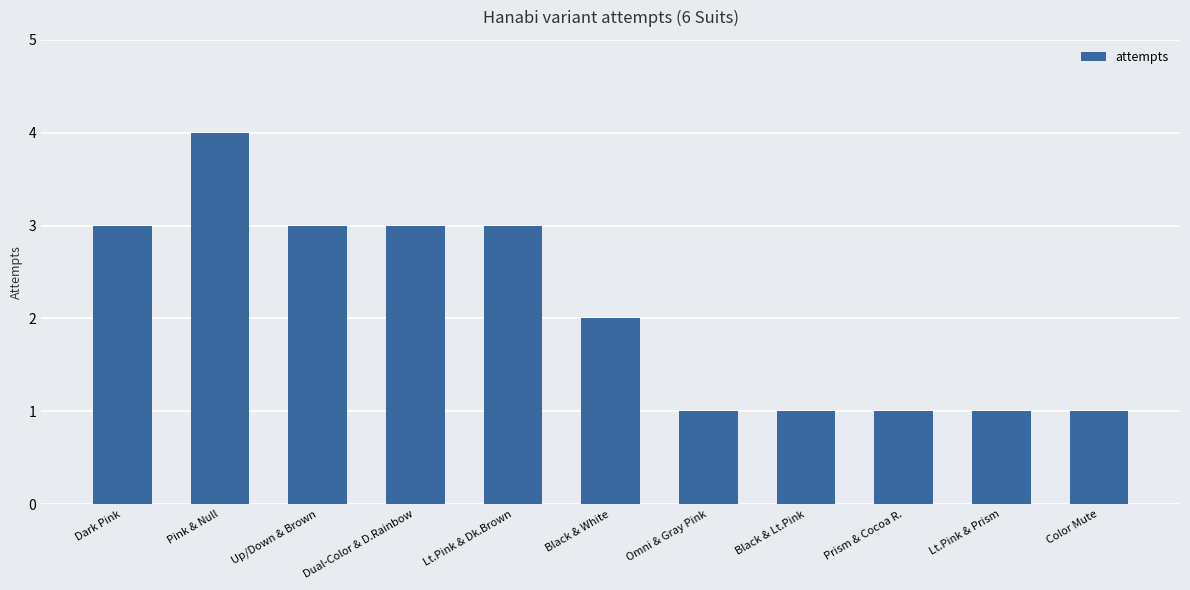

What is the average value?

2